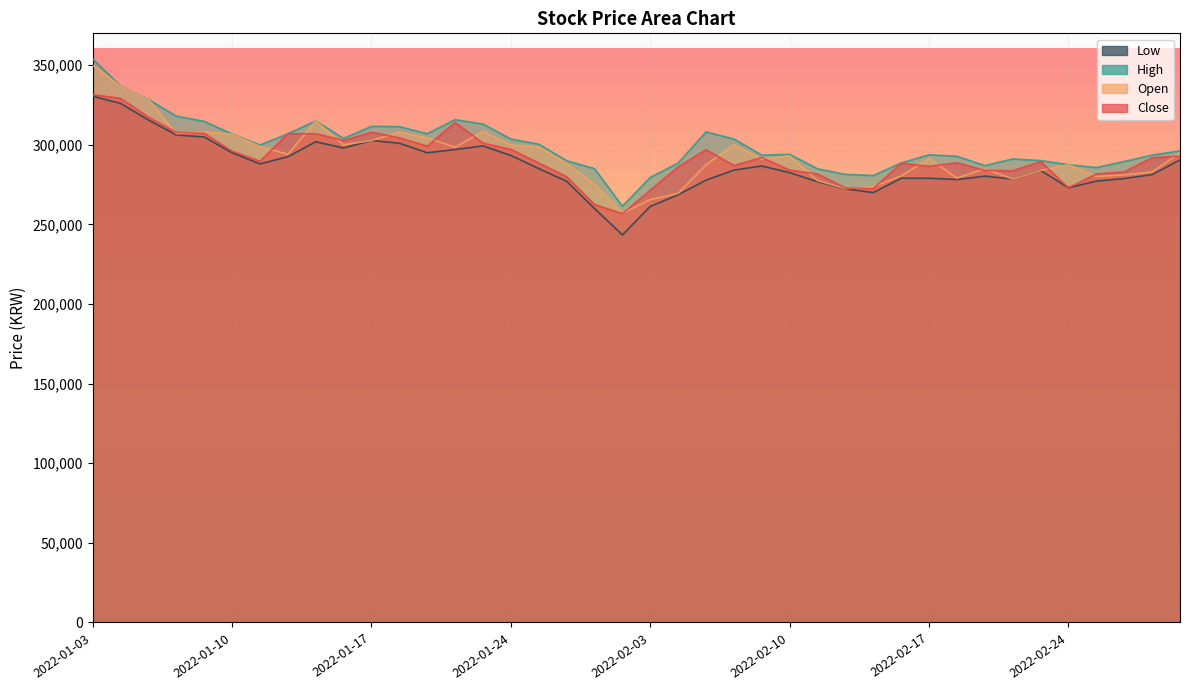

At 2022-01-05, list the series in order from largest to smallest.

High, Open, Close, Low